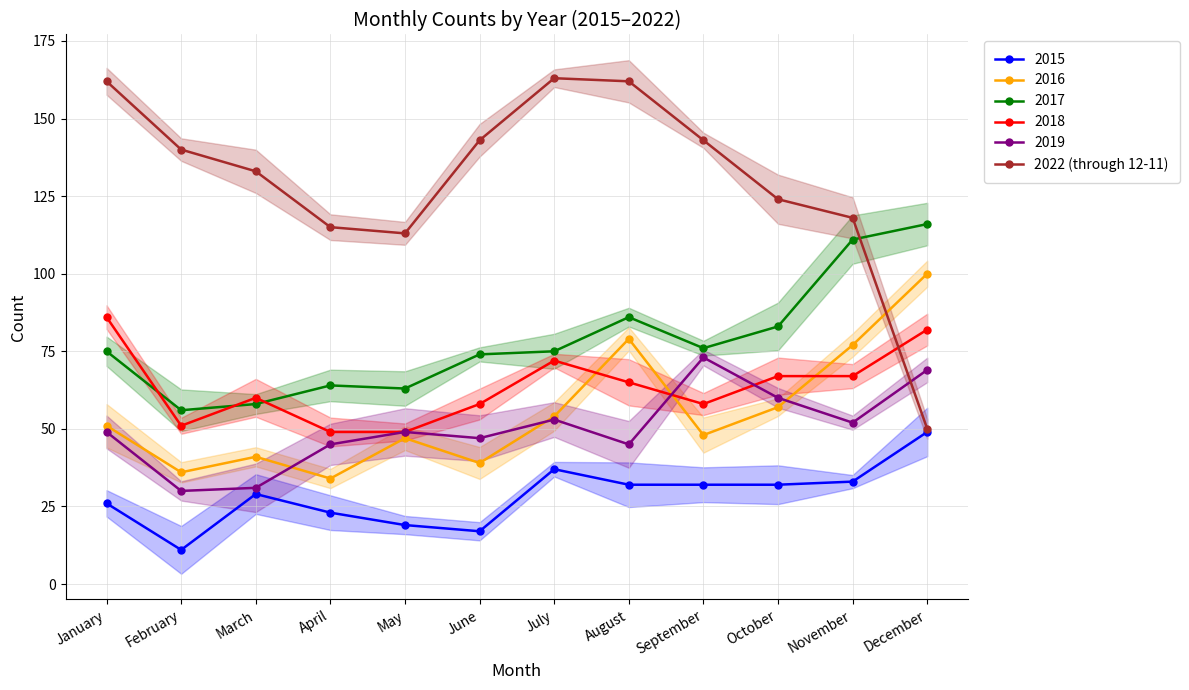

True or false: 2017 has a value of 86 at August.

True